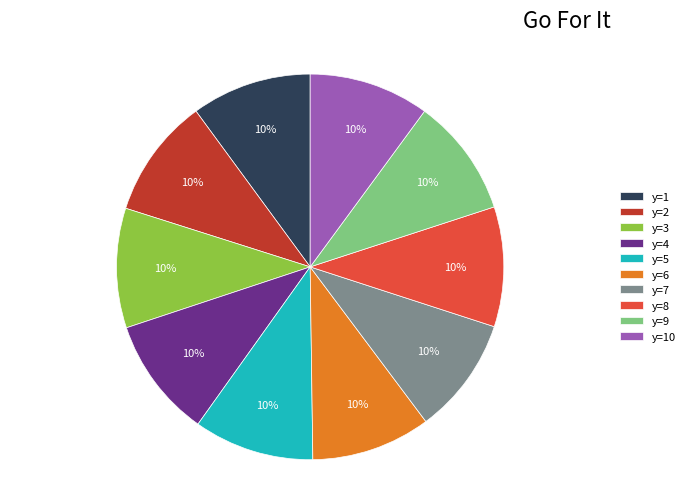

What percentage is the y=7 slice, to the nearest percent?

10%